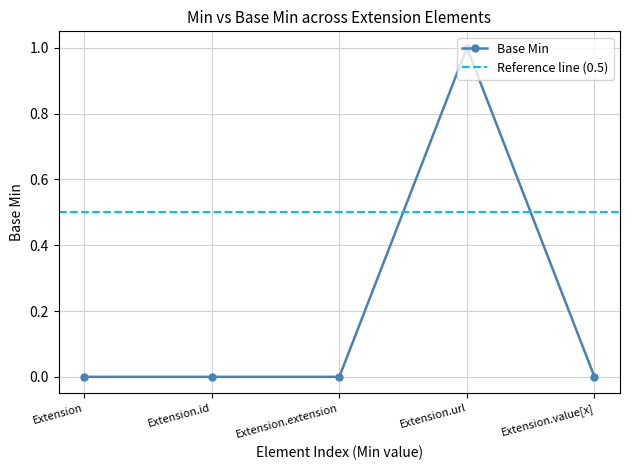

What is the label of the 2nd point from the left?

Extension.id